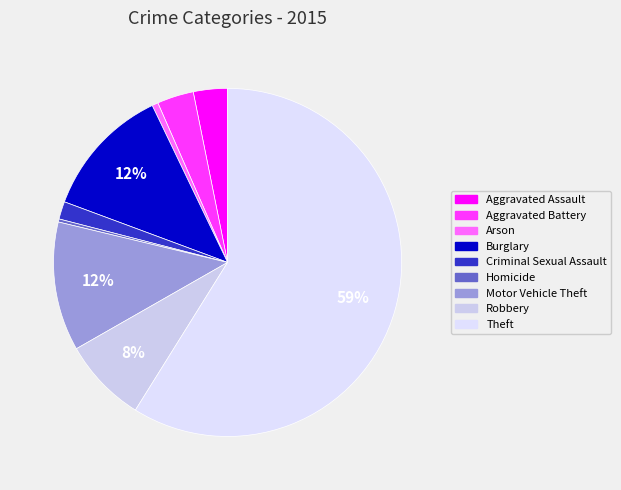

How many segments does this pie chart have?

9